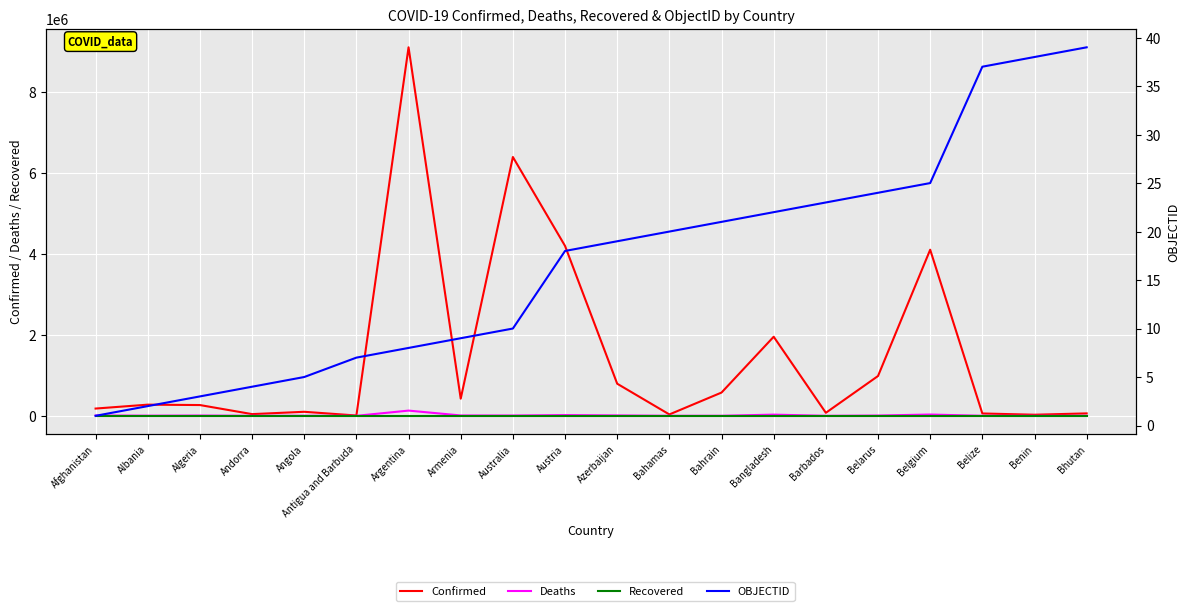

What is the difference between the second highest and second lowest values in the OBJECTID series?

36